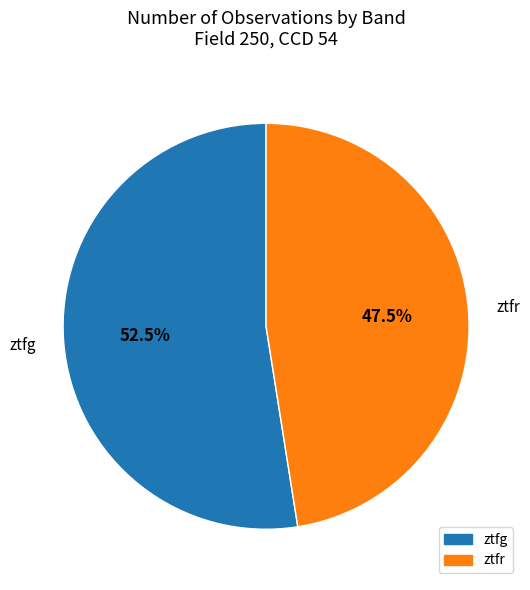

Which category accounts for the majority?

ztfg